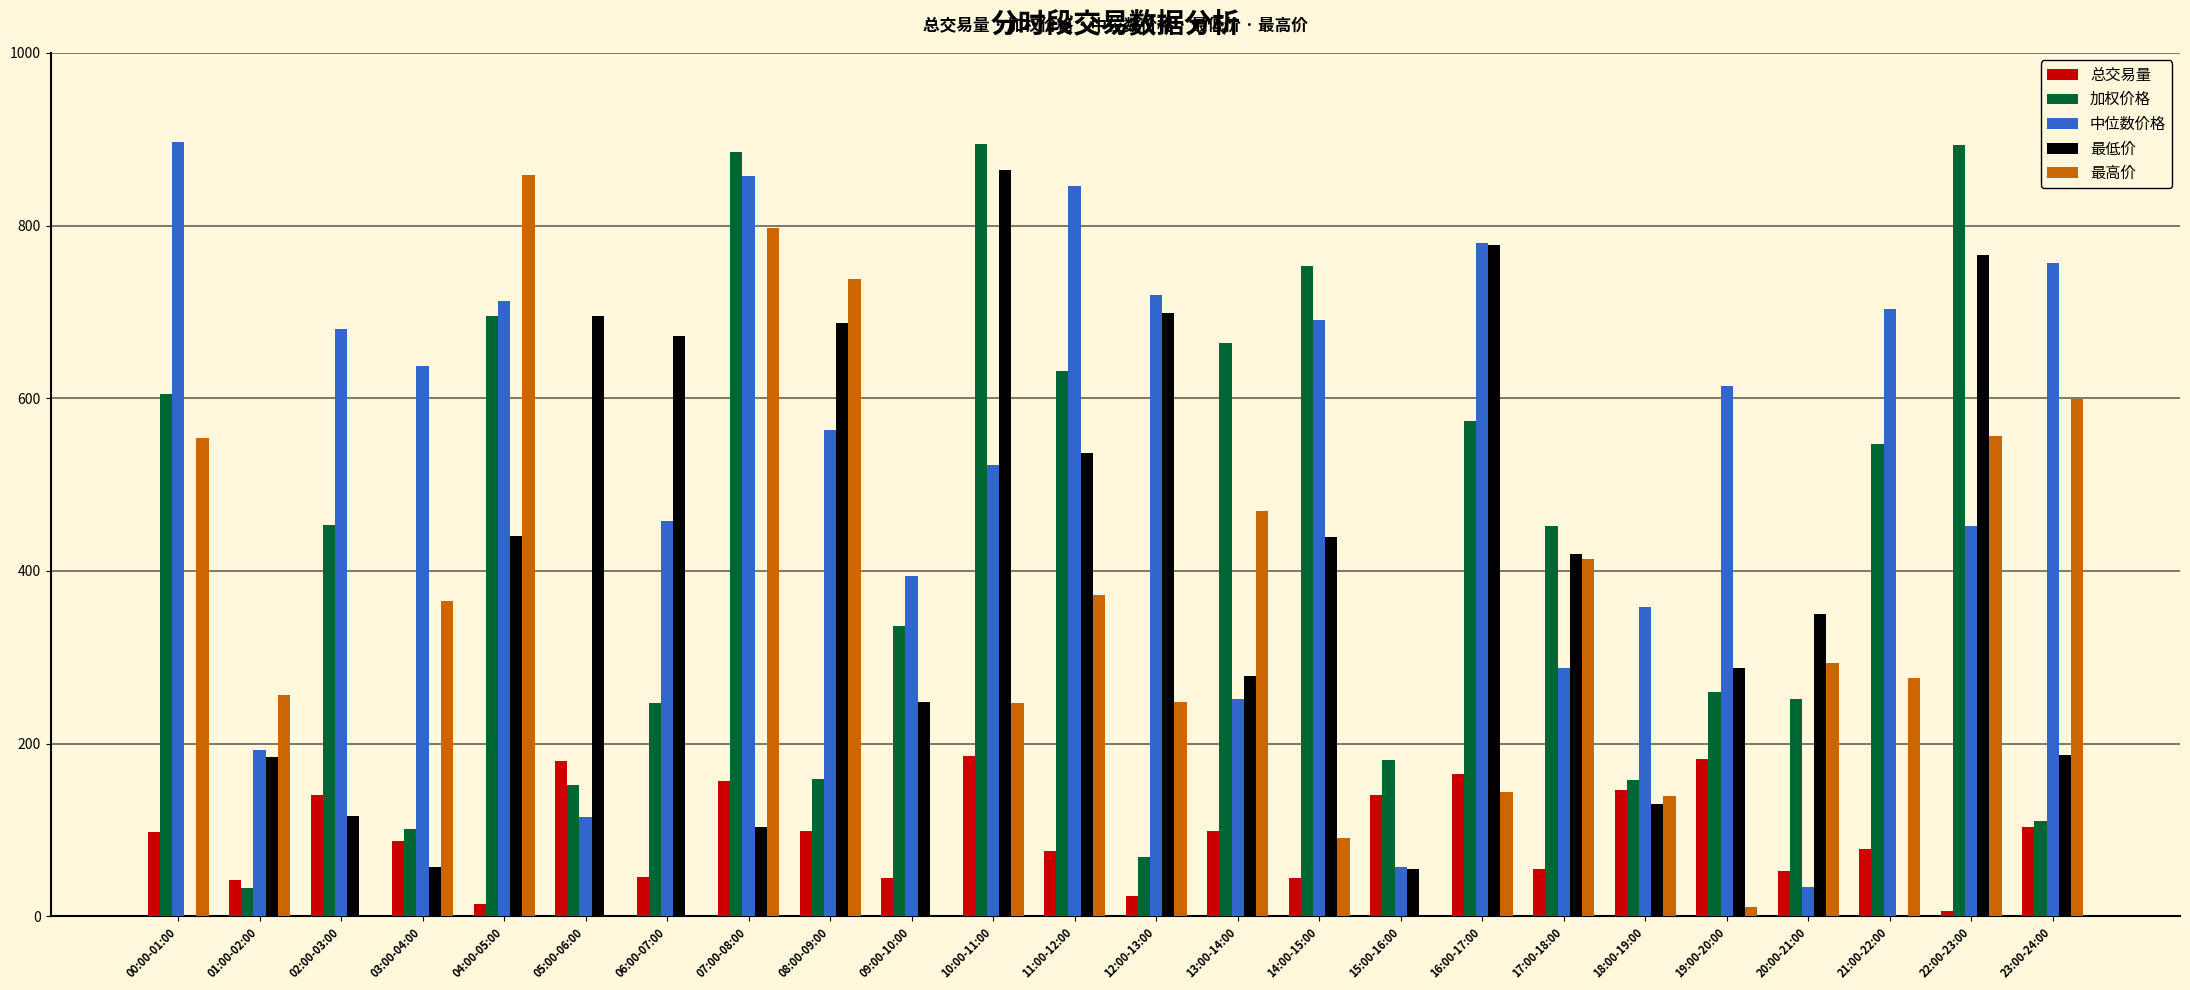

Are the bars horizontal?

No